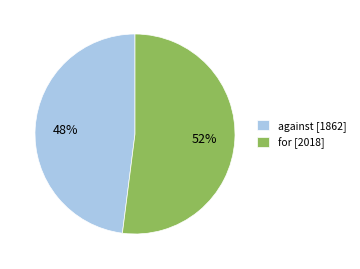

True or false: against accounts for 48% of the total.

True